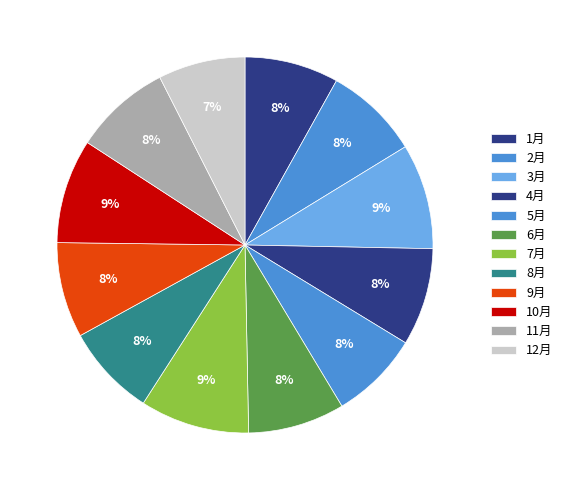

True or false: 6月 accounts for 8% of the total.

True